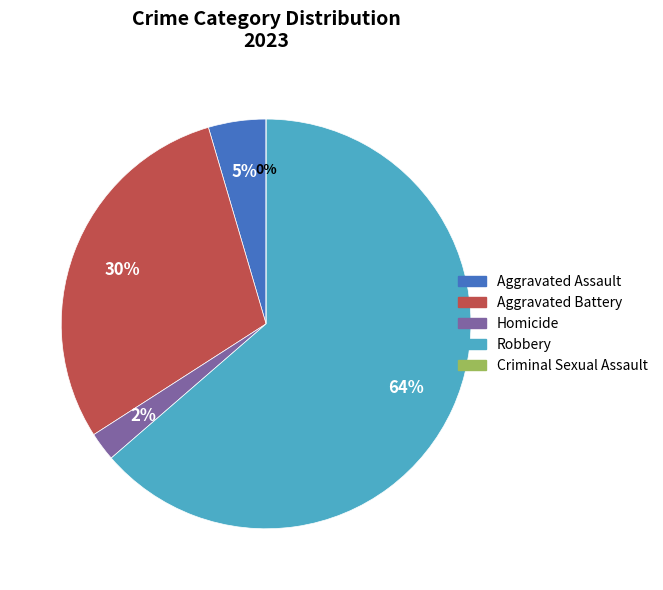

To the nearest percent, what is the difference between the largest and smallest slice percentages?

64%